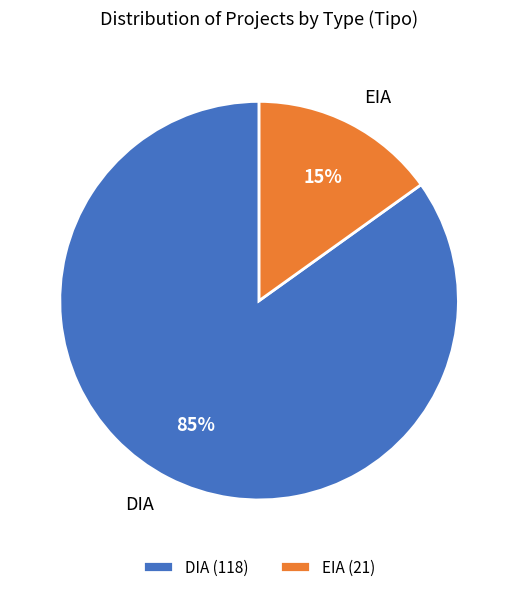

Does DIA account for over 50% of the chart?

Yes